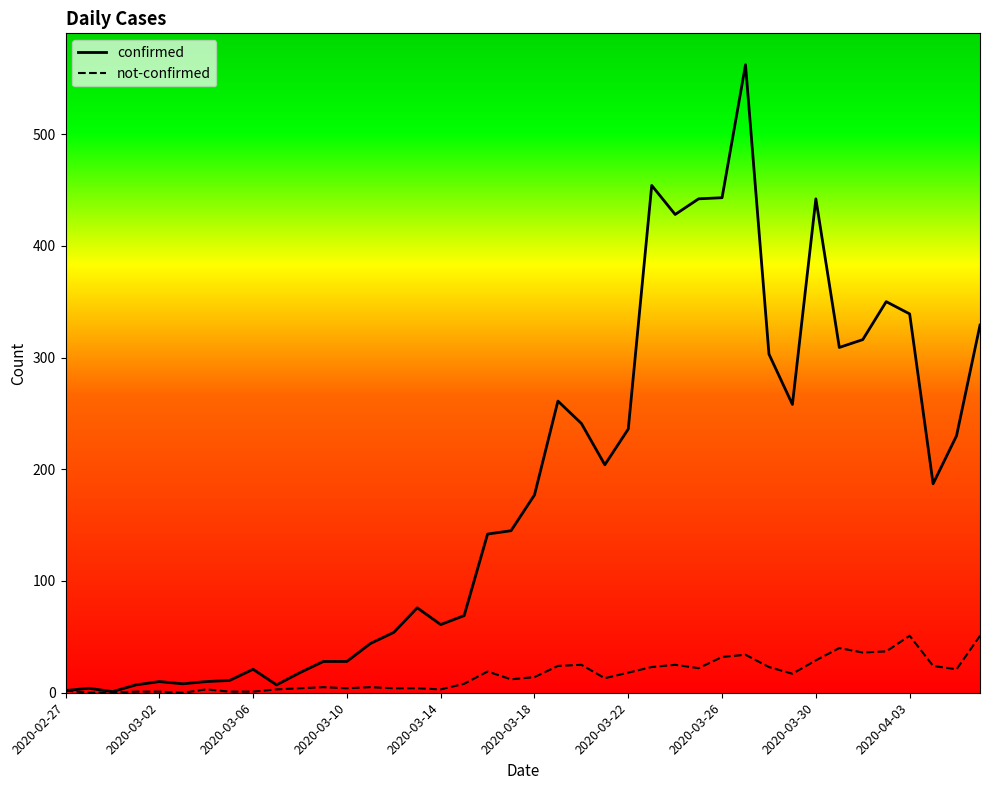

List the series in order of their overall mean, highest first.

confirmed, not-confirmed